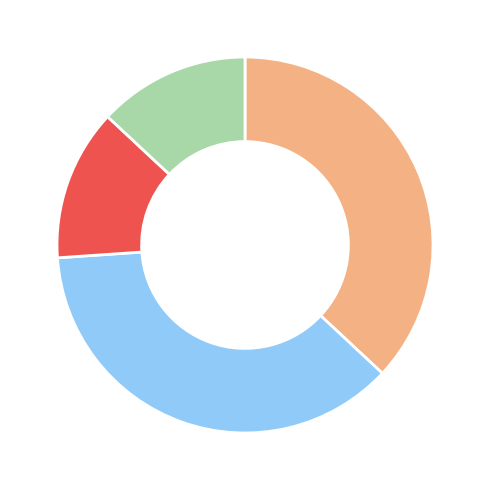

Does any single category account for the majority?

No